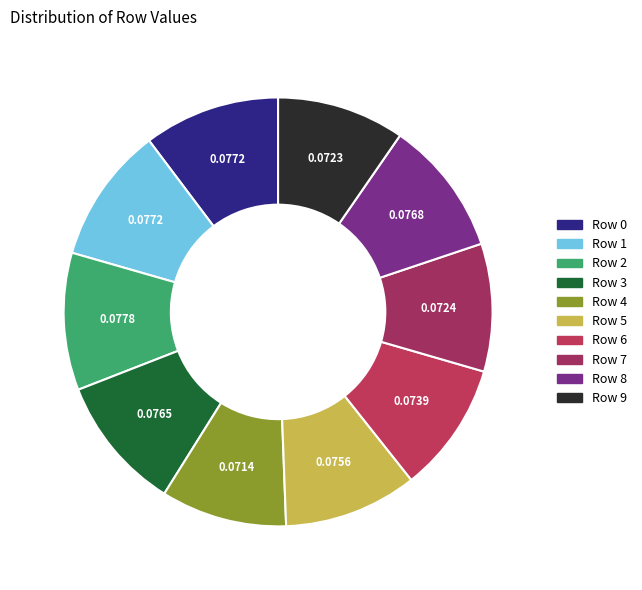

Does any single category account for the majority?

No